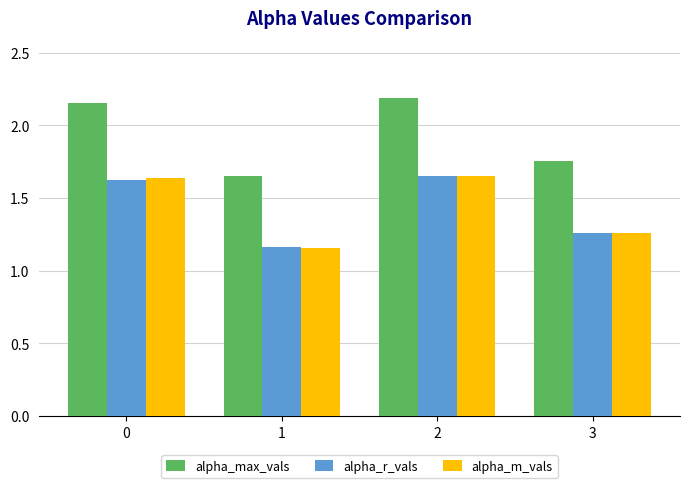

What is the difference between the maximum and minimum values in the alpha_m_vals series?

0.5